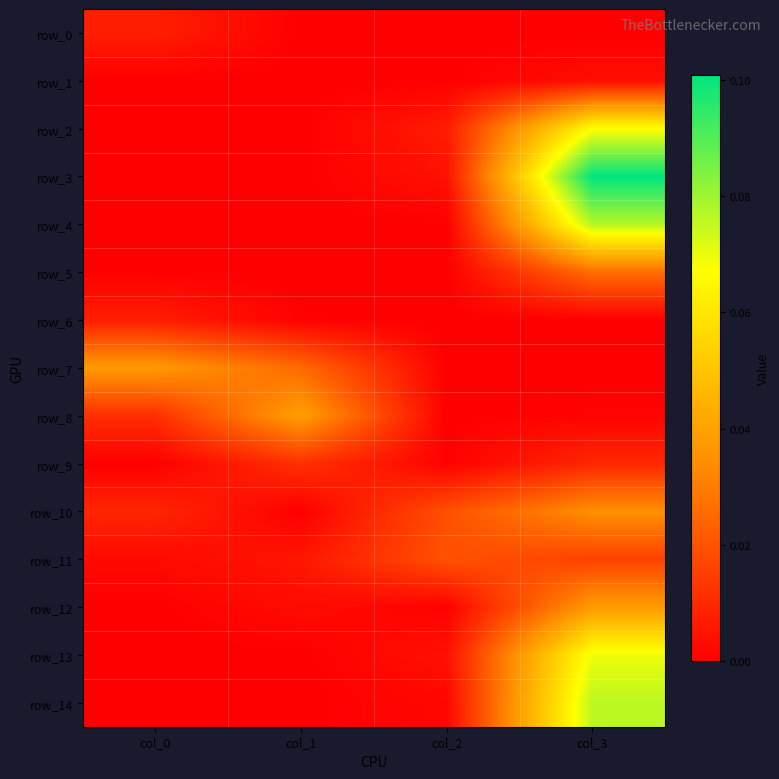

At which label is row_6 closest to 0?

col_2